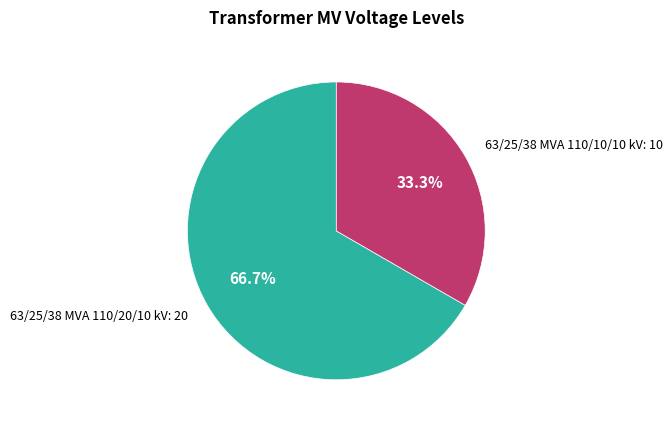

Rank the categories by value from lowest to highest.

63/25/38 MVA 110/10/10 kV, 63/25/38 MVA 110/20/10 kV